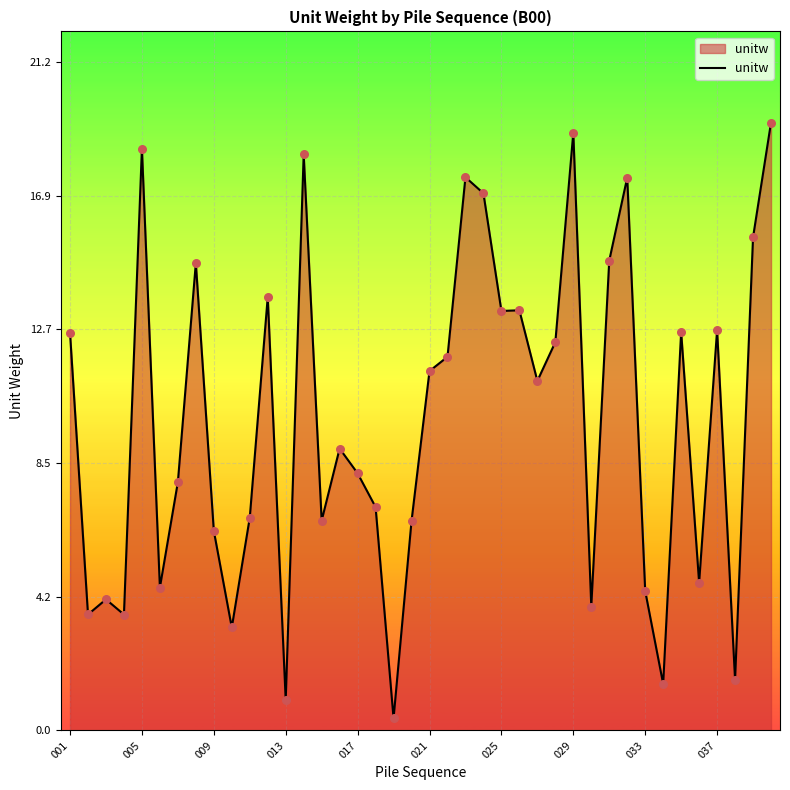

What is the greatest value displayed?

19.3